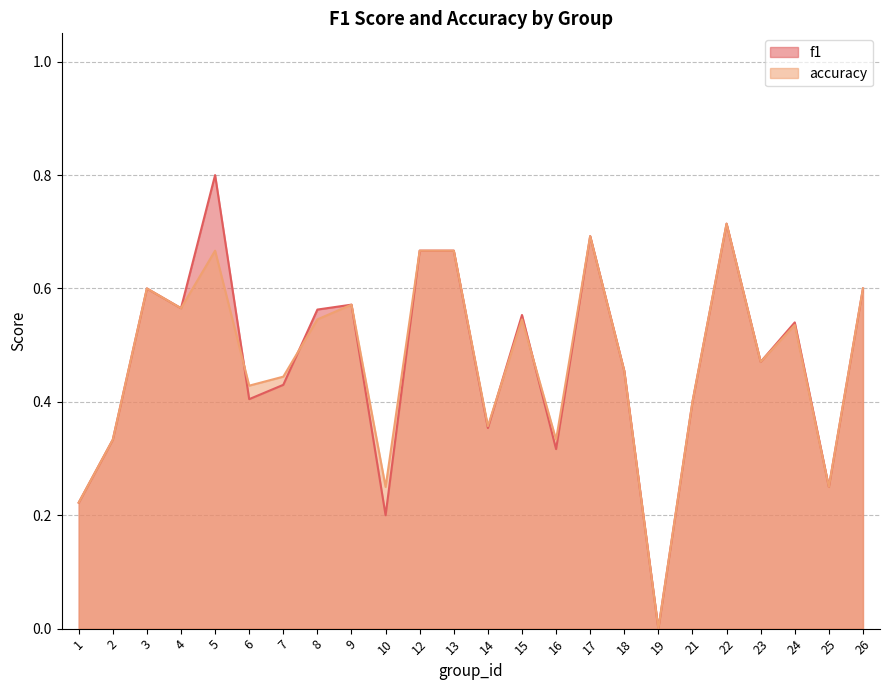

Which series changed the most between 1 and 15?

f1